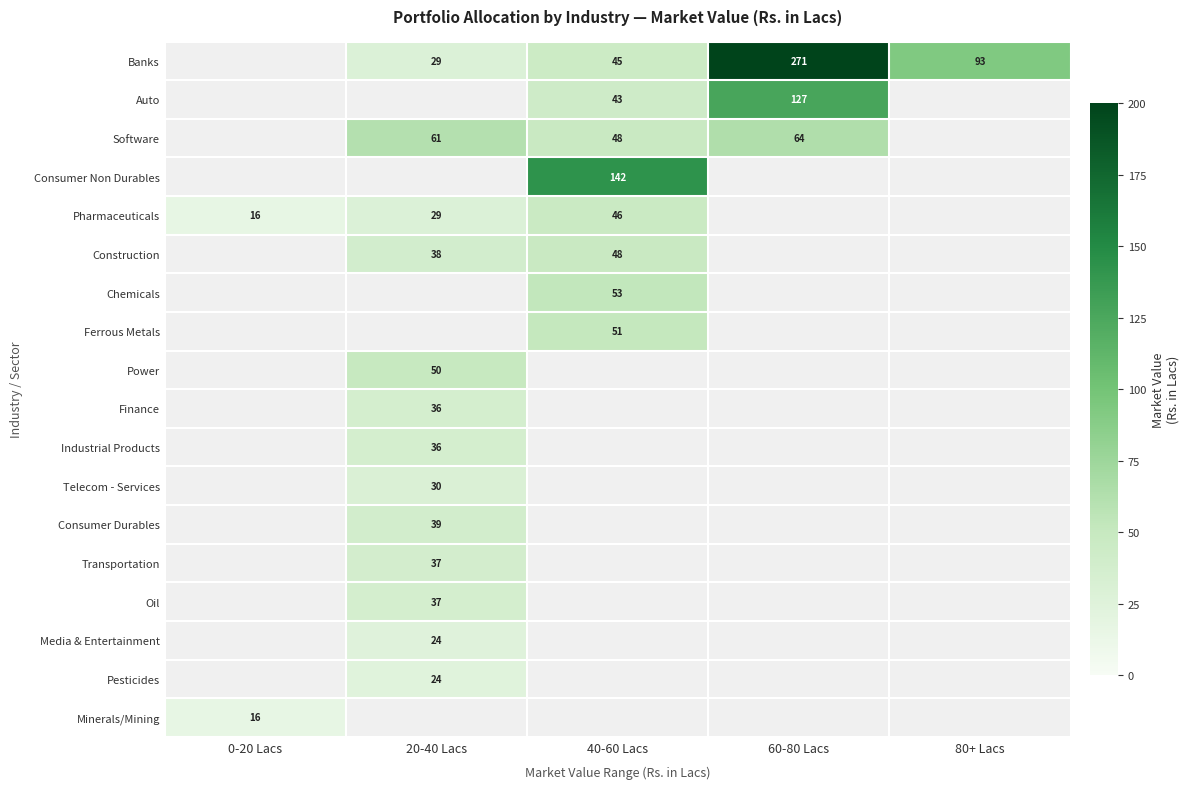

Count the number of data series in this chart.

18